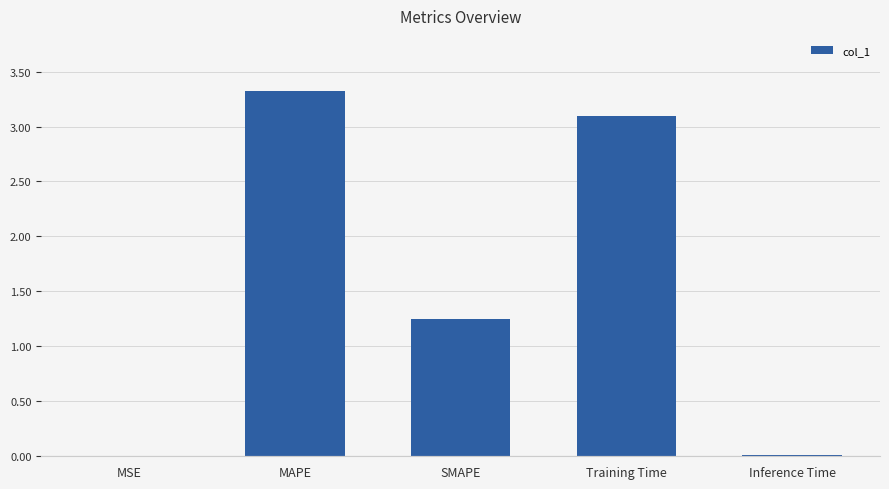

What is the sum of the values at Training Time and SMAPE?

4.3